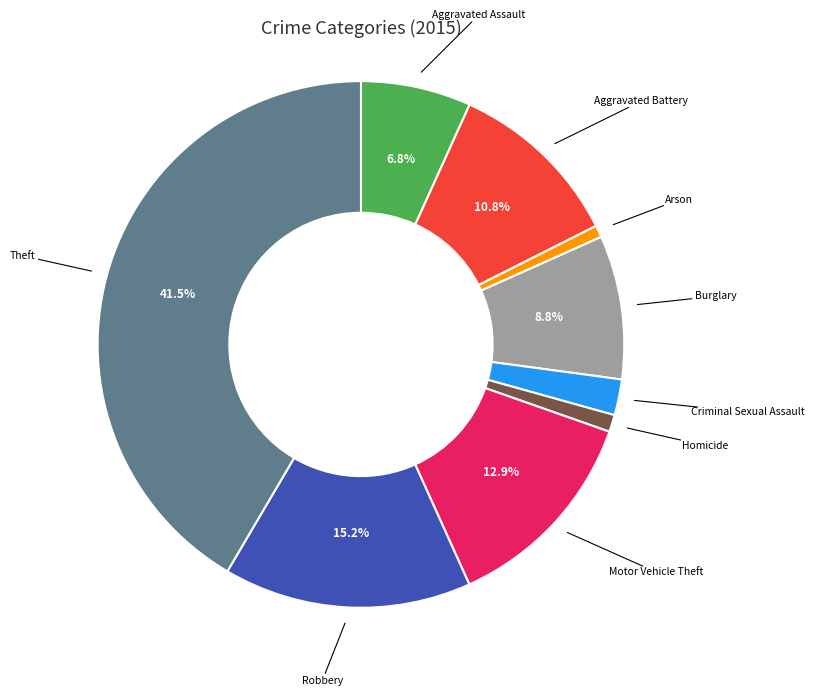

How many slices are in this pie chart?

9